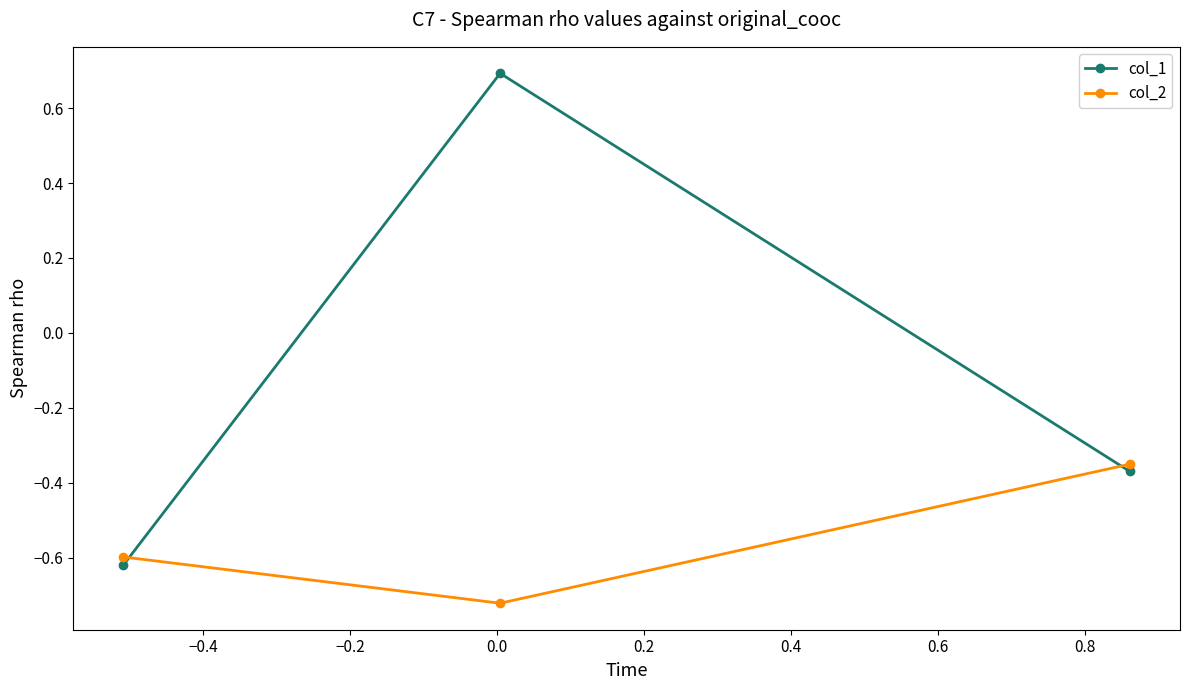

List the series in order of their peak value, lowest first.

col_2, col_1